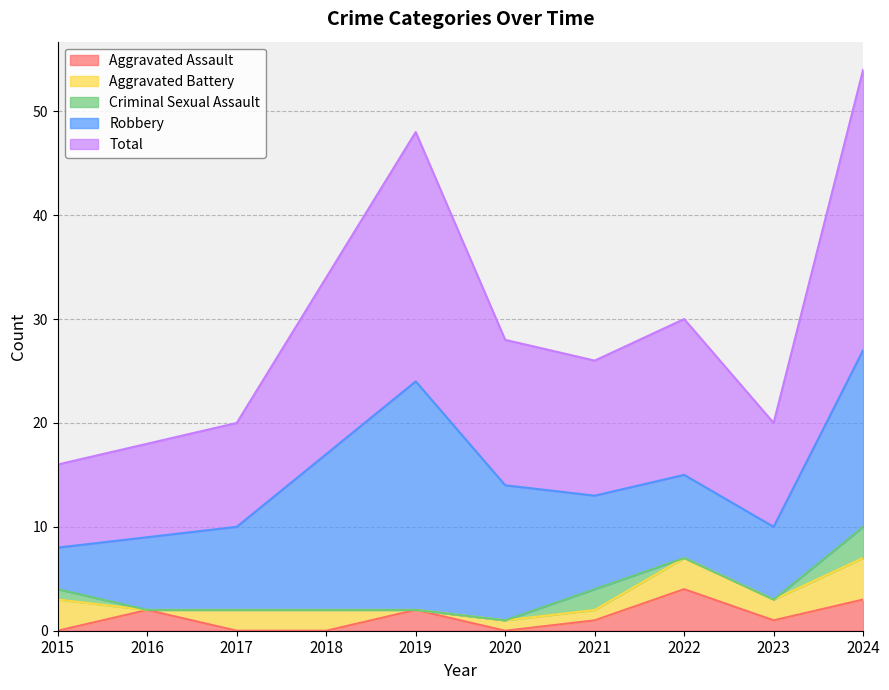

True or false: Total and Criminal Sexual Assault cross at least once.

False